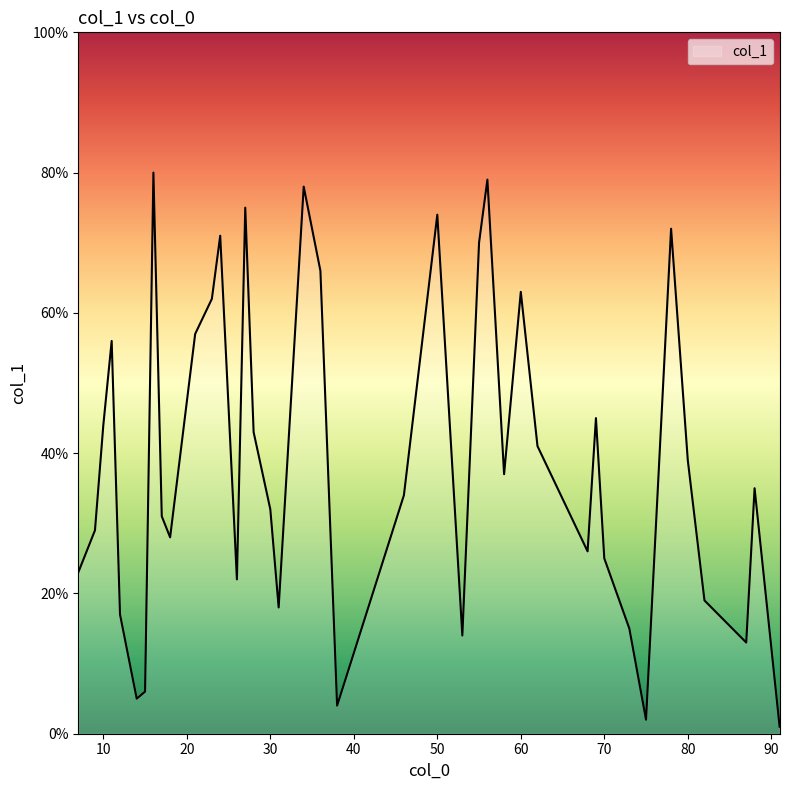

What is the difference between the maximum and minimum values?

79